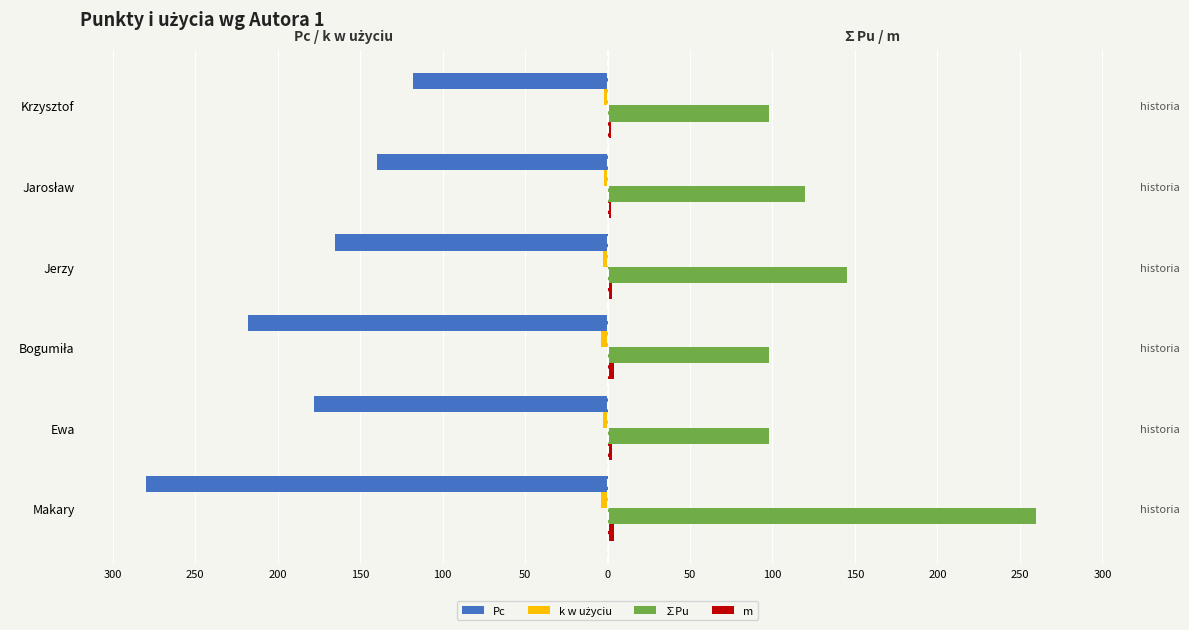

The value of Pc at Makary is -127.3. True or false?

False